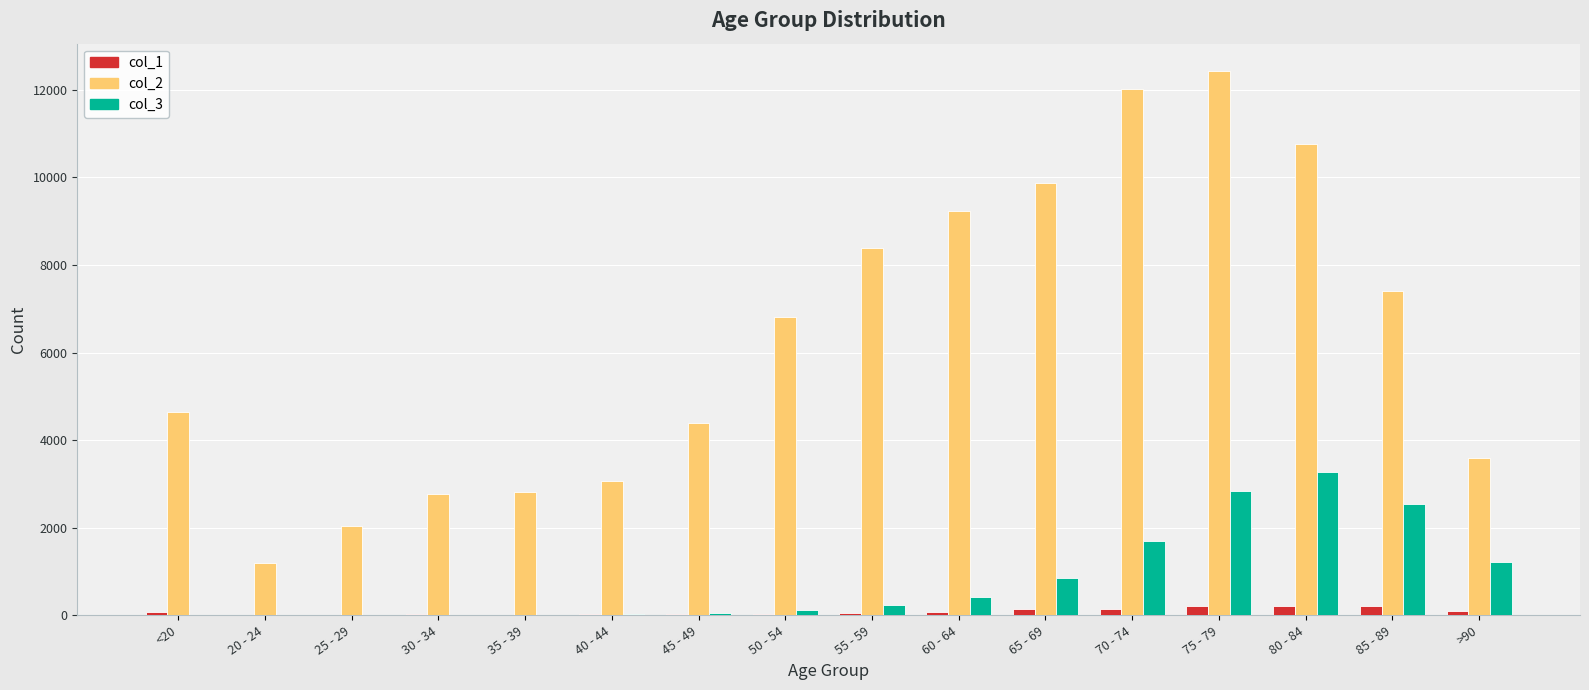

What is the maximum value shown in the chart?

12434